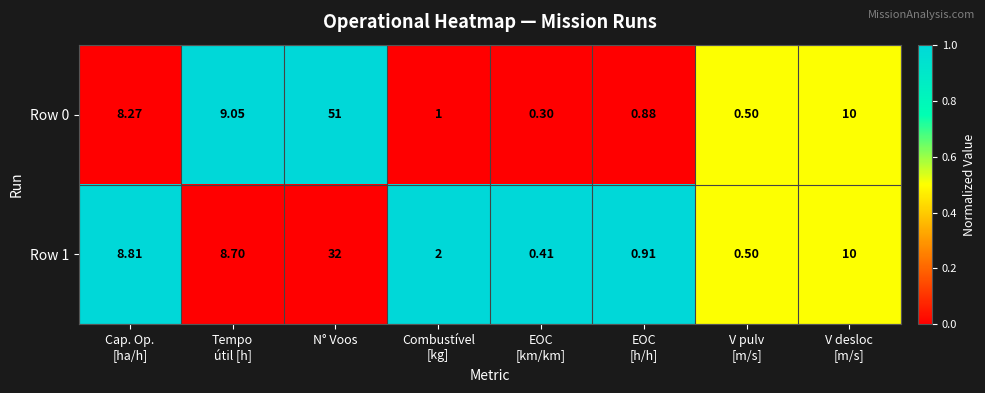

At which category is the sum across all series the highest?

N° Voos